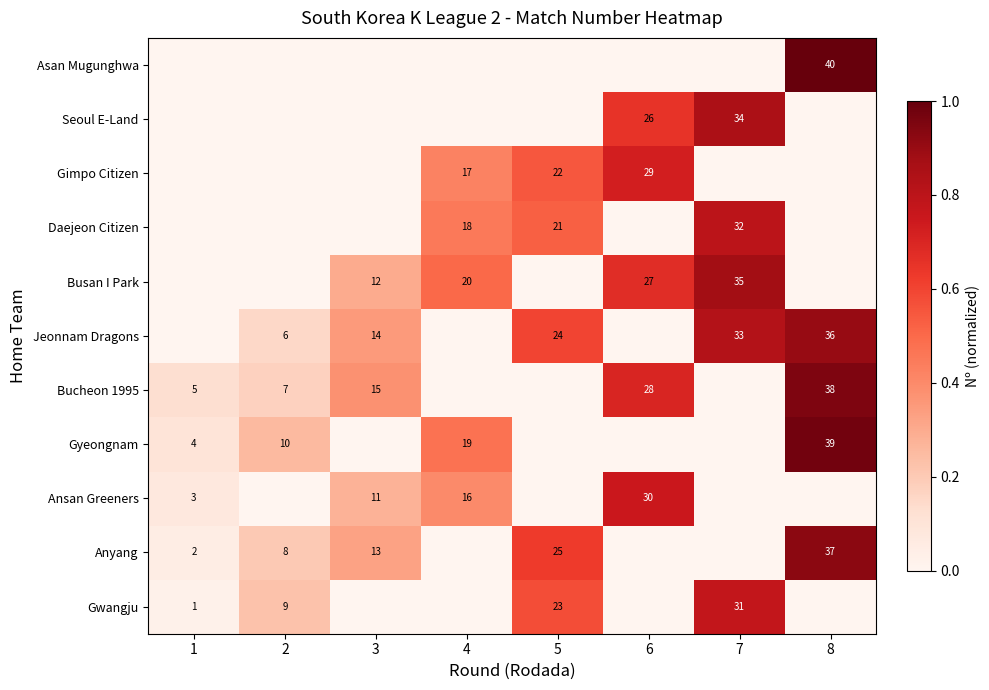

True or false: Gwangju has a value of 41 at 7.

False